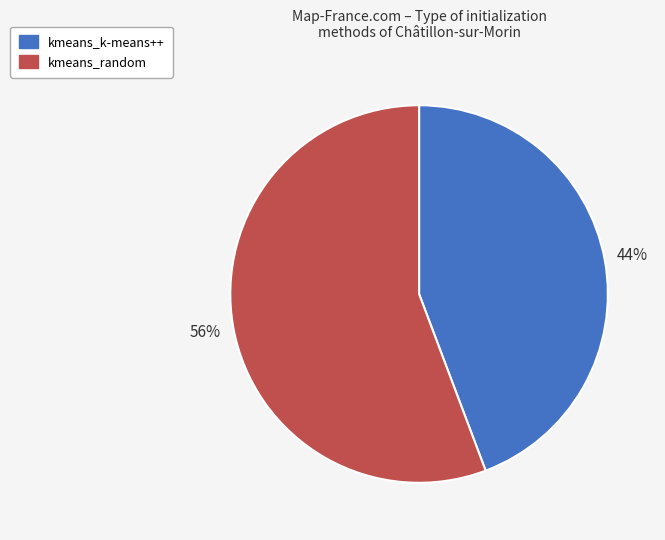

Which slice is the largest?

kmeans_random